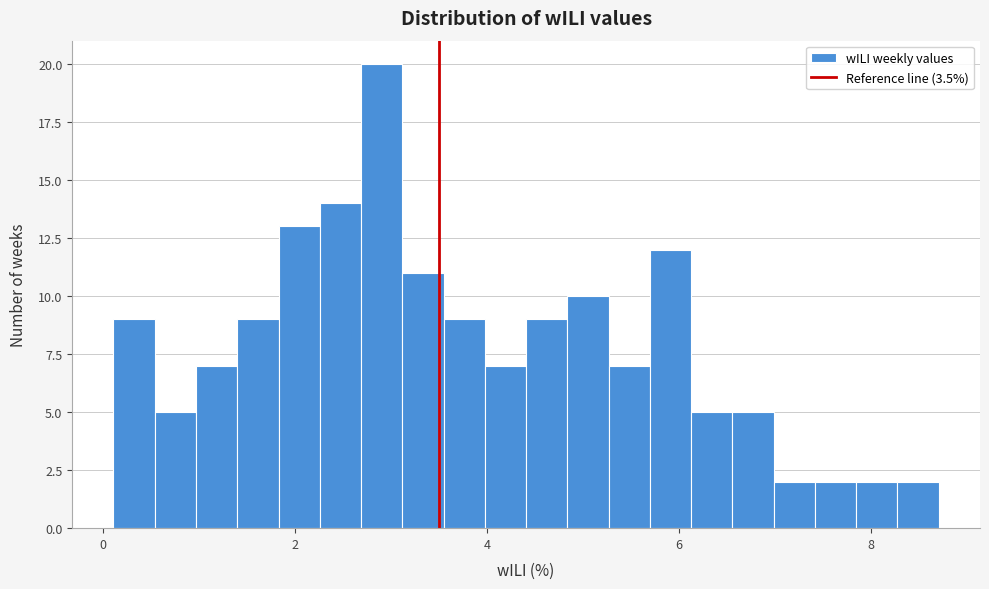

Around what value on the x-axis is the tallest bar? Give the approximate position of its centre, as read against the axis.

3.0